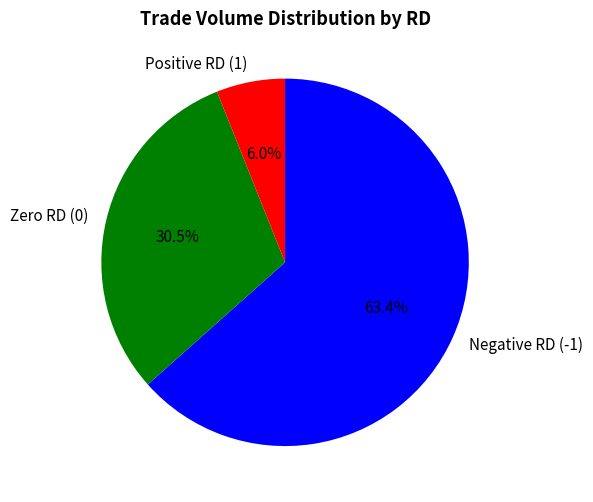

Which slice is the smallest?

Positive RD (1)